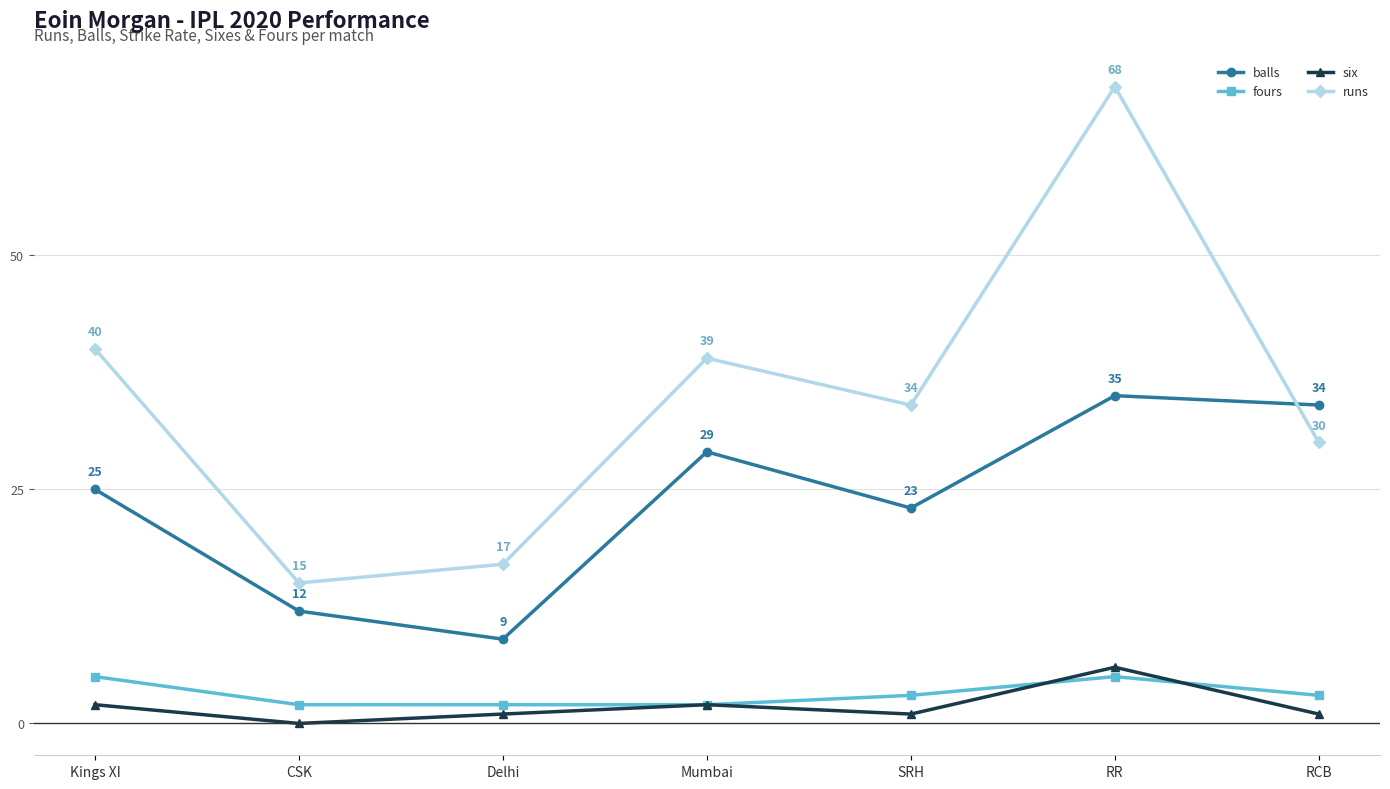

True or false: balls has a value of 23 at SRH.

True